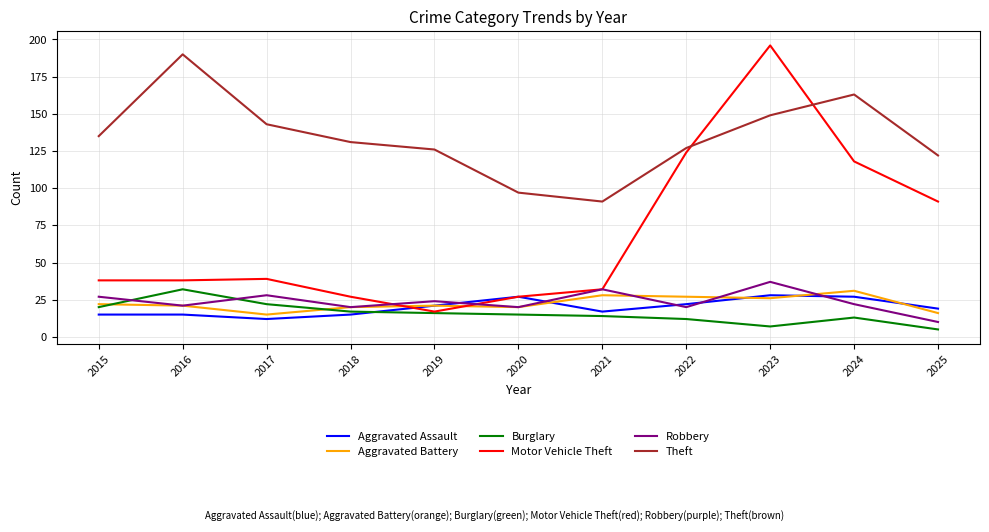

Which series changed the most between 2024 and 2025?

Theft